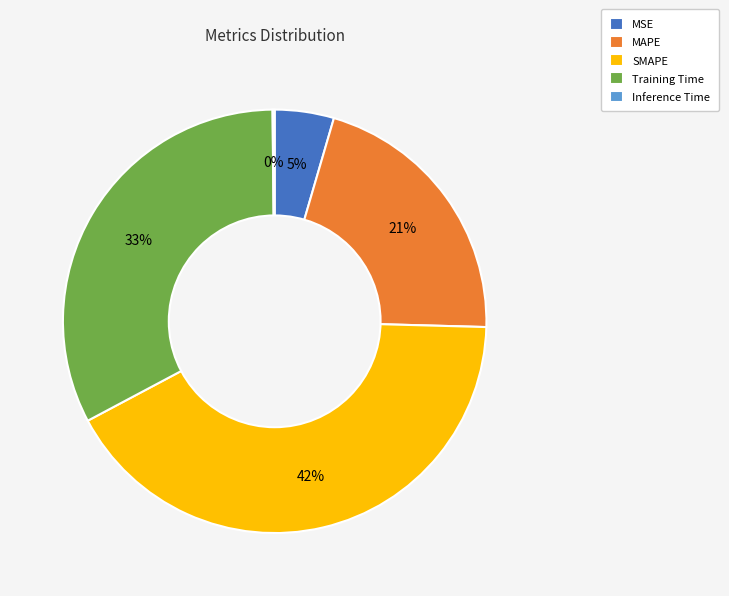

To the nearest percent, what is the average slice percentage?

20%